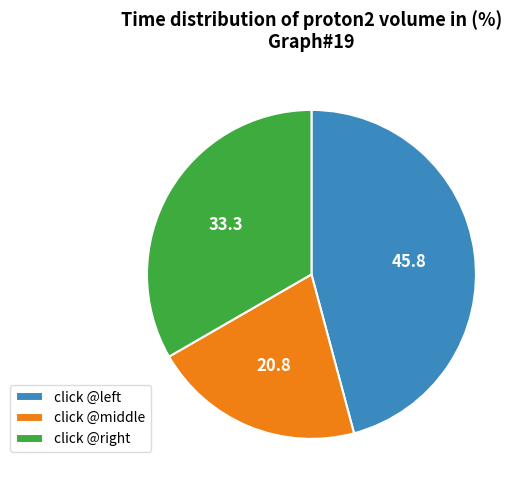

Does click @middle account for over 50% of the chart?

No